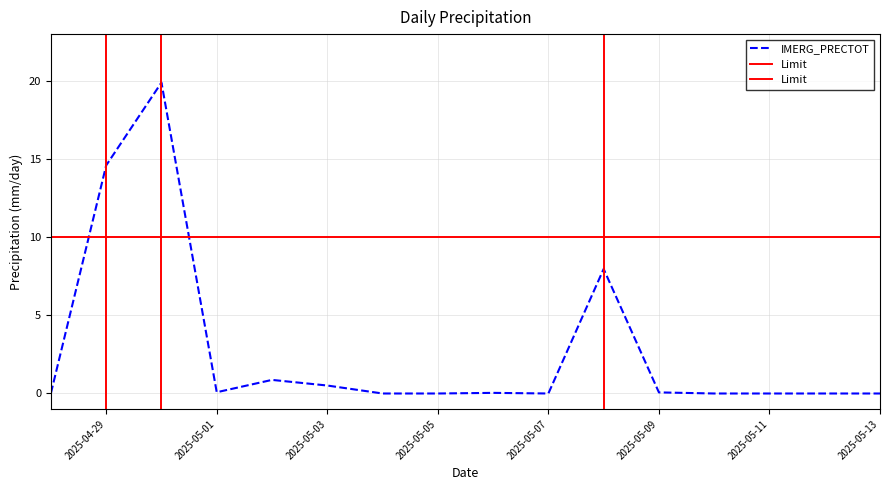

Where is the data nearest to the value 9?

2025-05-08